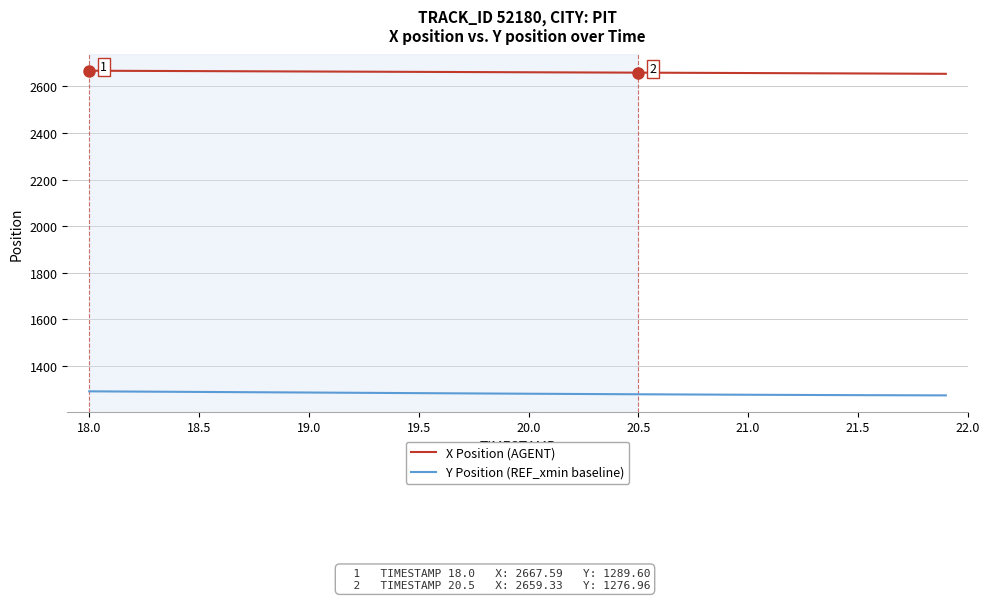

True or false: Y Position (REF_xmin baseline) and X Position (AGENT) cross at least once.

False